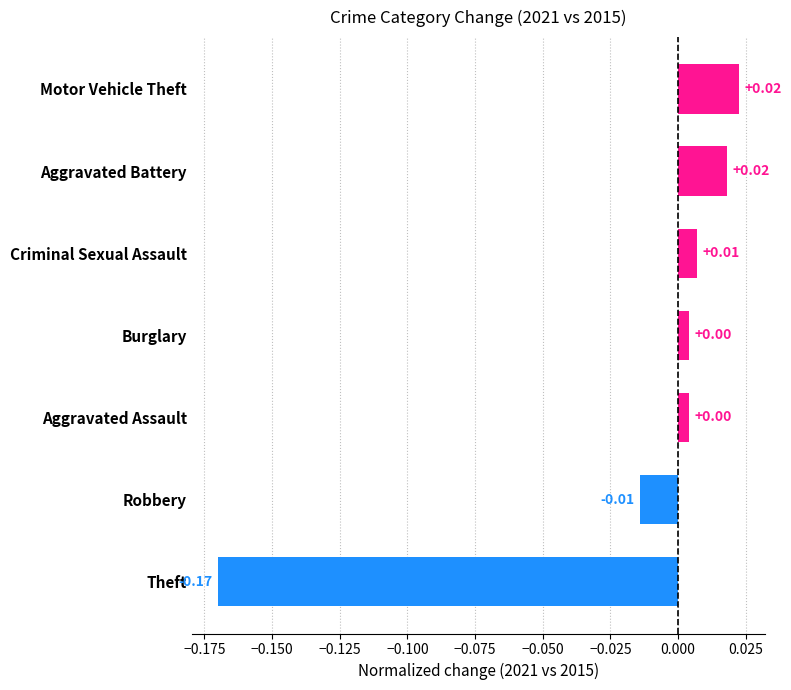

How many data points are above 0?

5